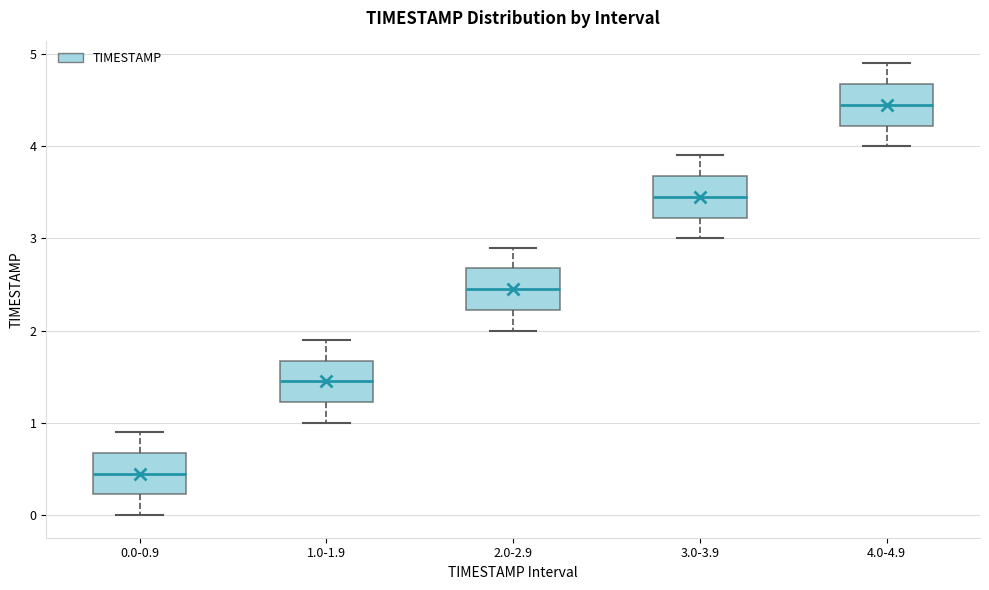

Reading left to right, read every box against the y-axis: the position of its median line, the range the box covers, and the ends of its whiskers. The values are not printed on the chart, so give them approximately, as read against the axis.

0.0-0.9: median 0.5, box 0.2 to 0.7, whiskers 0.0 to 0.9
1.0-1.9: median 1.5, box 1.2 to 1.7, whiskers 1.0 to 1.9
2.0-2.9: median 2.5, box 2.2 to 2.7, whiskers 2.0 to 2.9
3.0-3.9: median 3.5, box 3.2 to 3.7, whiskers 3.0 to 3.9
4.0-4.9: median 4.5, box 4.2 to 4.7, whiskers 4.0 to 4.9